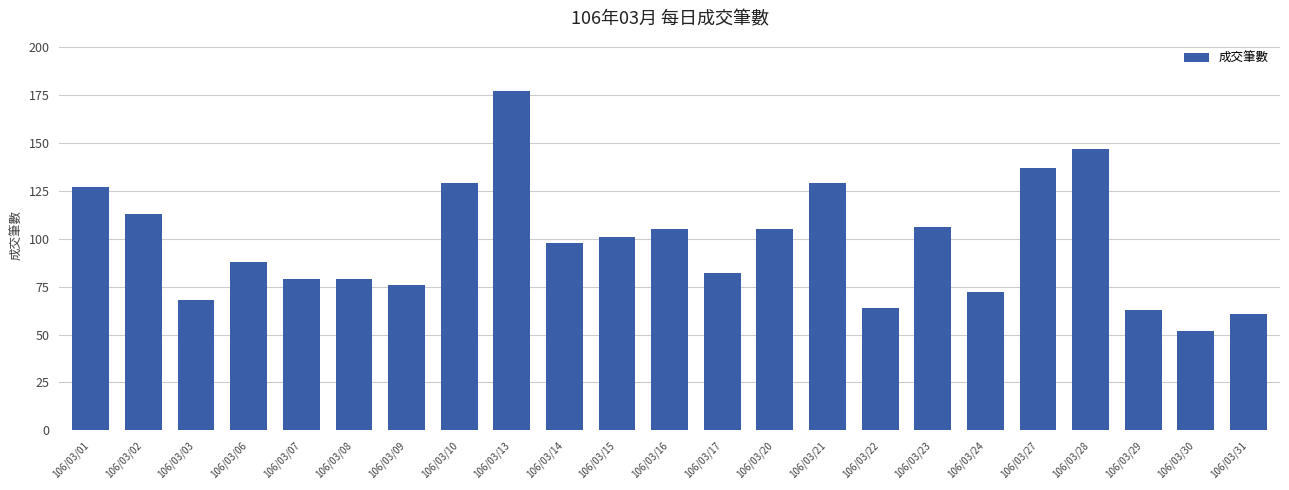

At which label does the data first exceed 98?

106/03/01